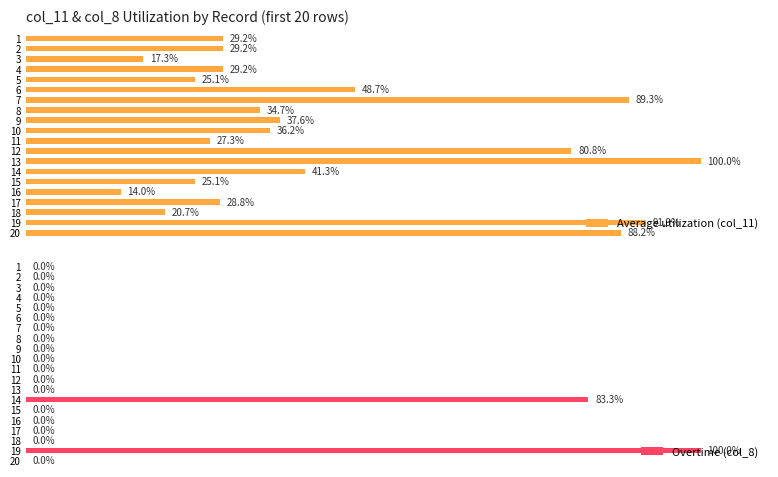

Count the number of categories in the chart.

20